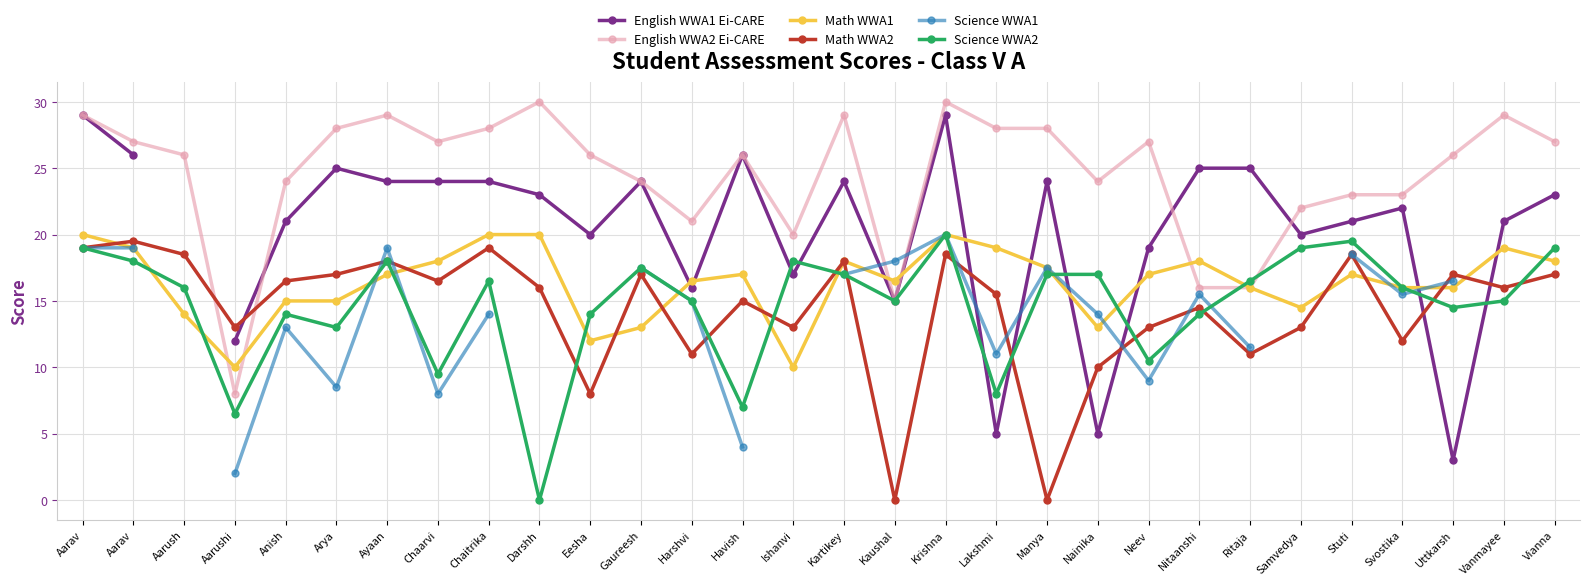

What is the difference between the second highest and second lowest values in the Science WWA2 series?

13.0